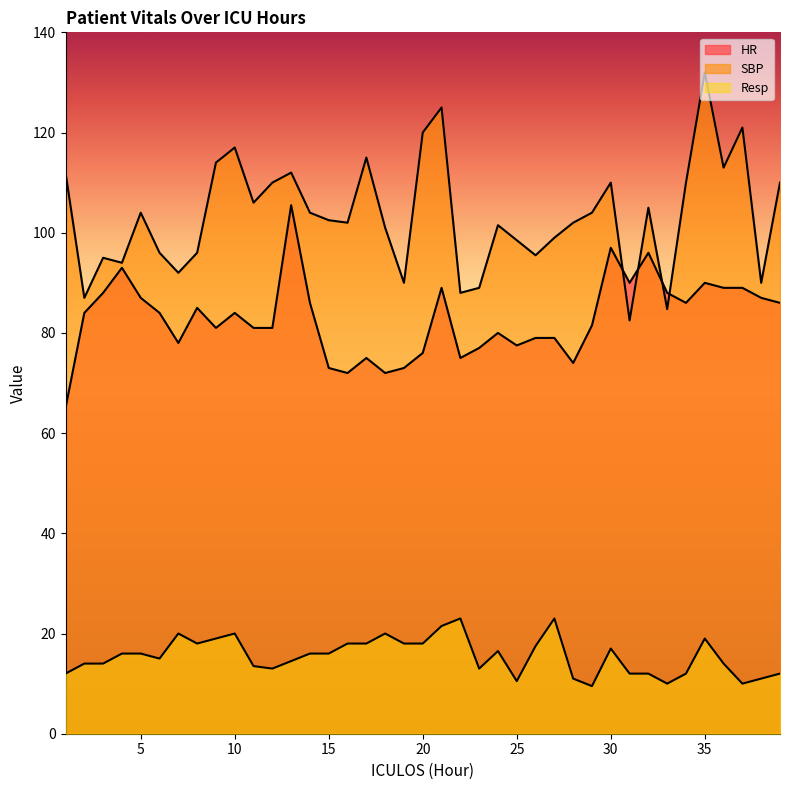

Which category has the lowest value across all series?

29